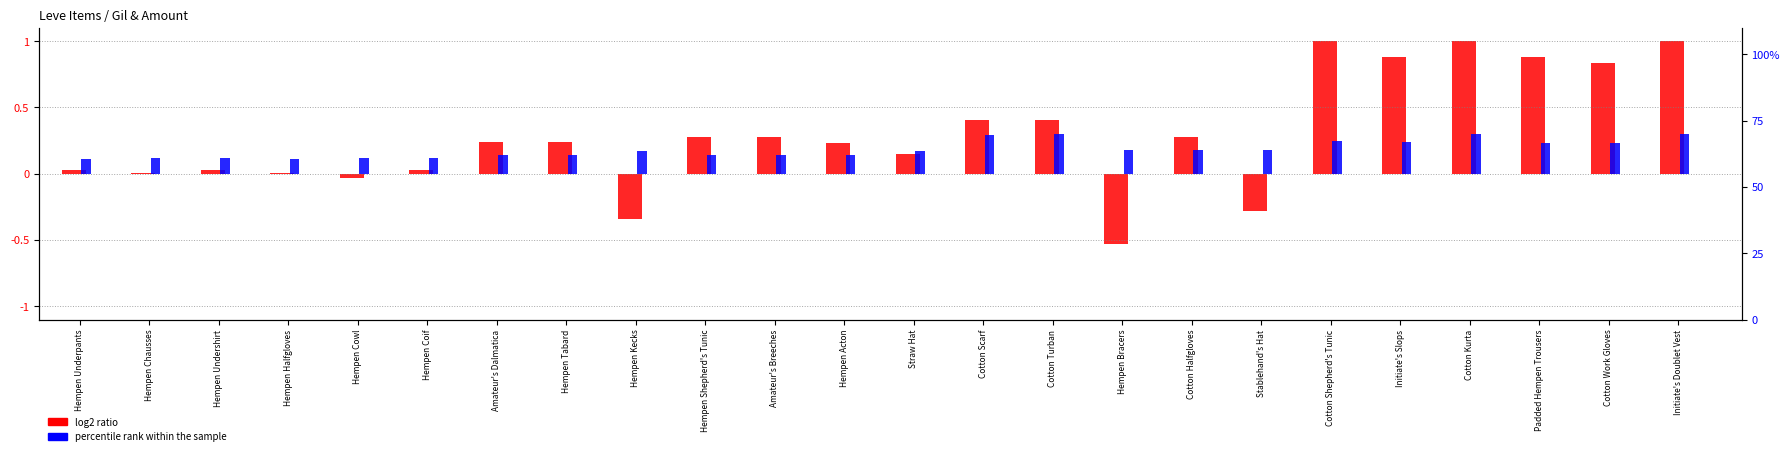

At how many categories does at least one series exceed 0?

24